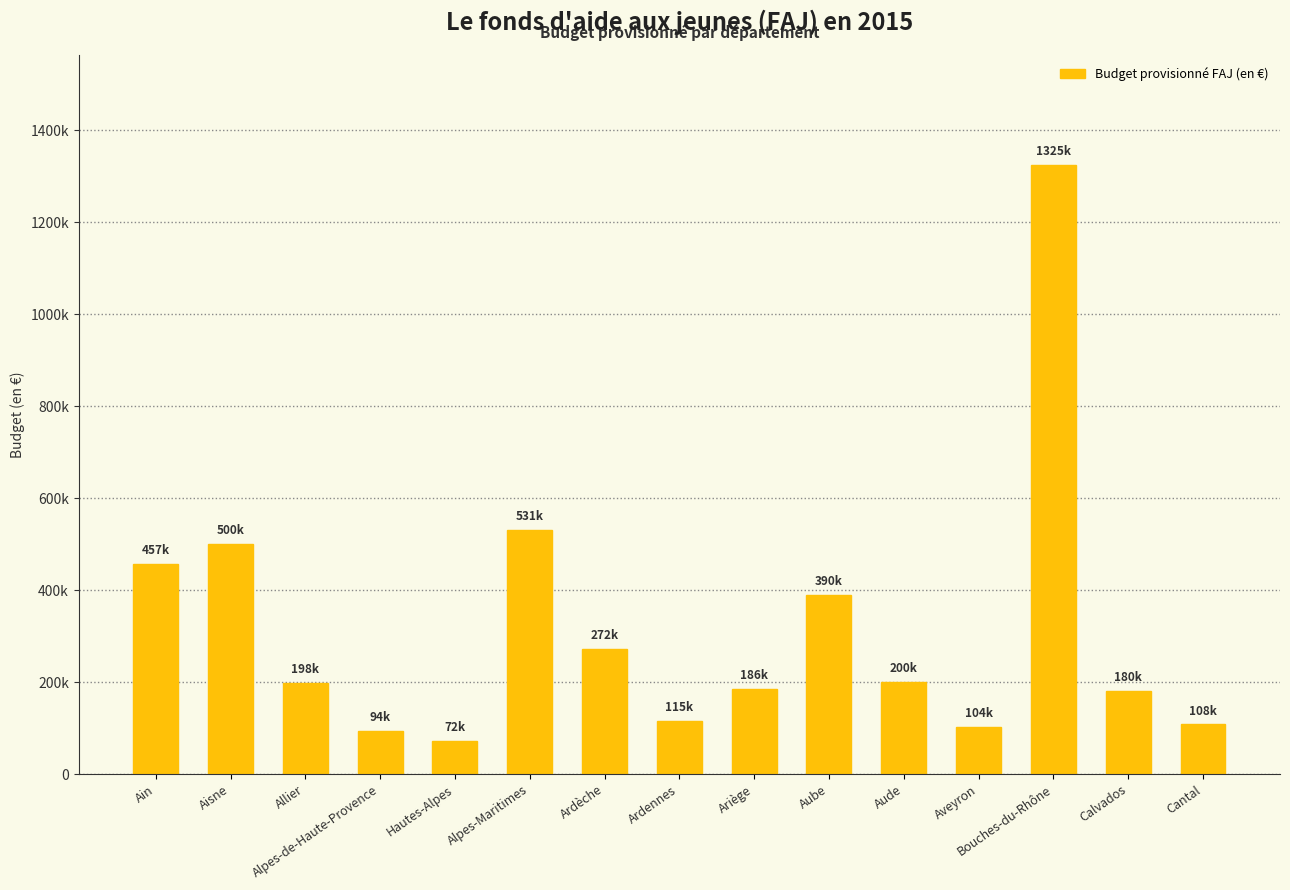

Are the bars horizontal?

No